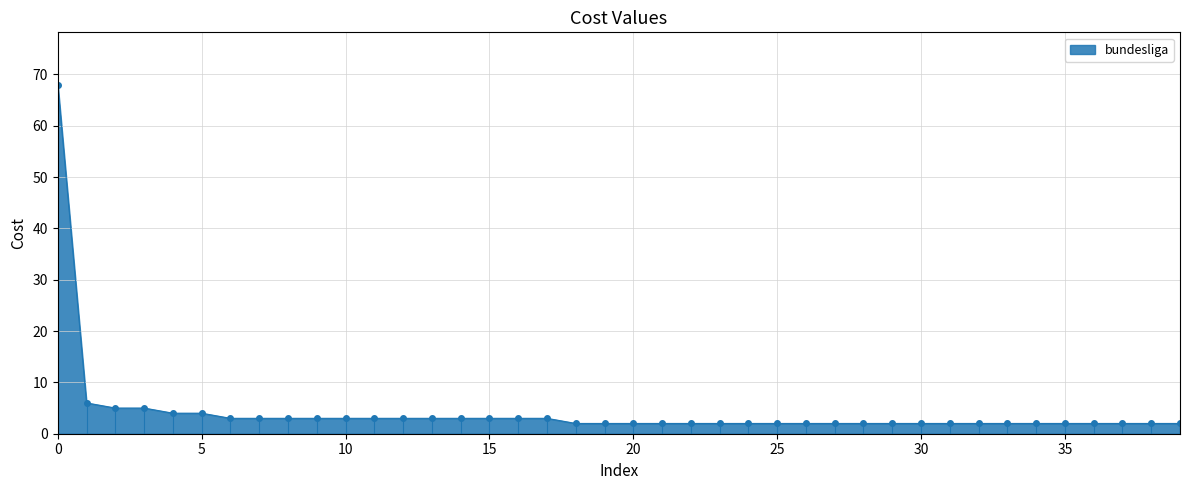

What is the greatest value displayed?

68